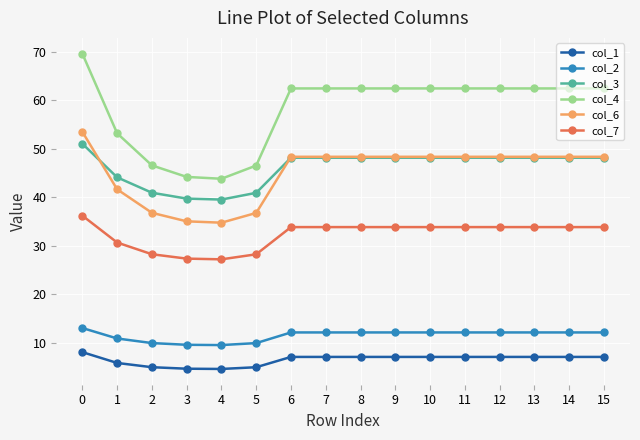

Which series has the largest range (max minus min)?

col_4